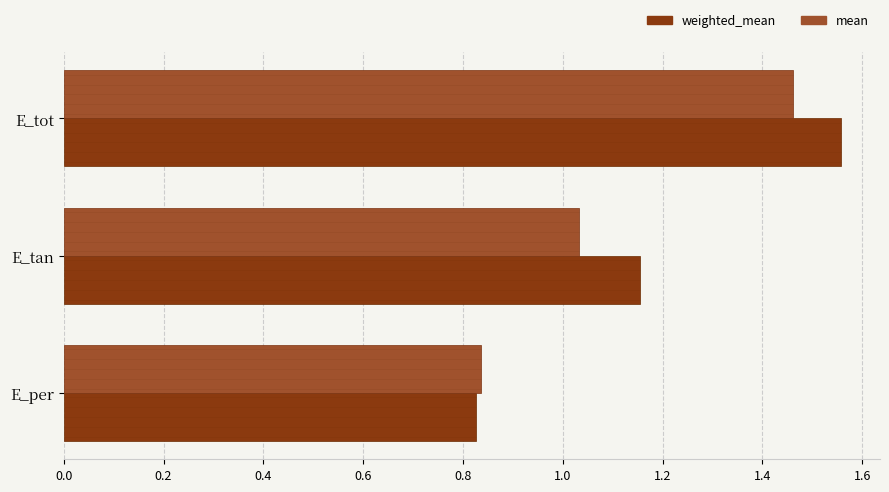

What is the sum of the weighted_mean values at E_tan and E_per?

2.0